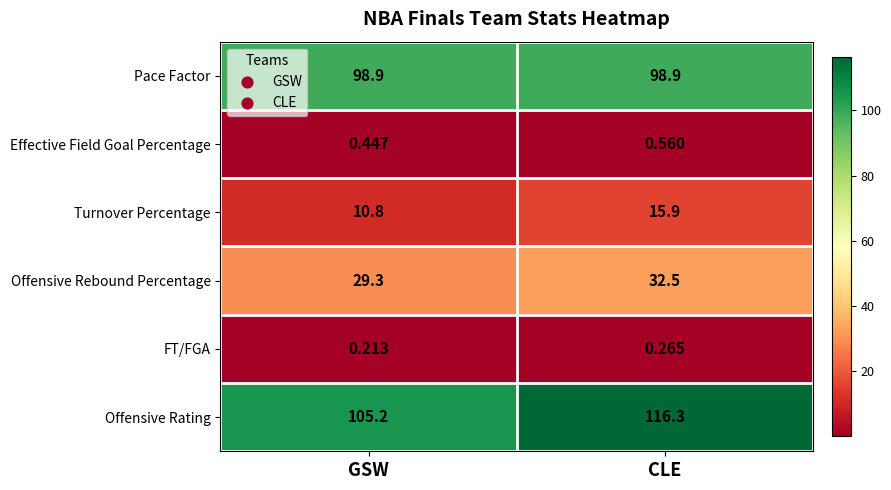

What is the spread (max minus min) of values at CLE?

116.0